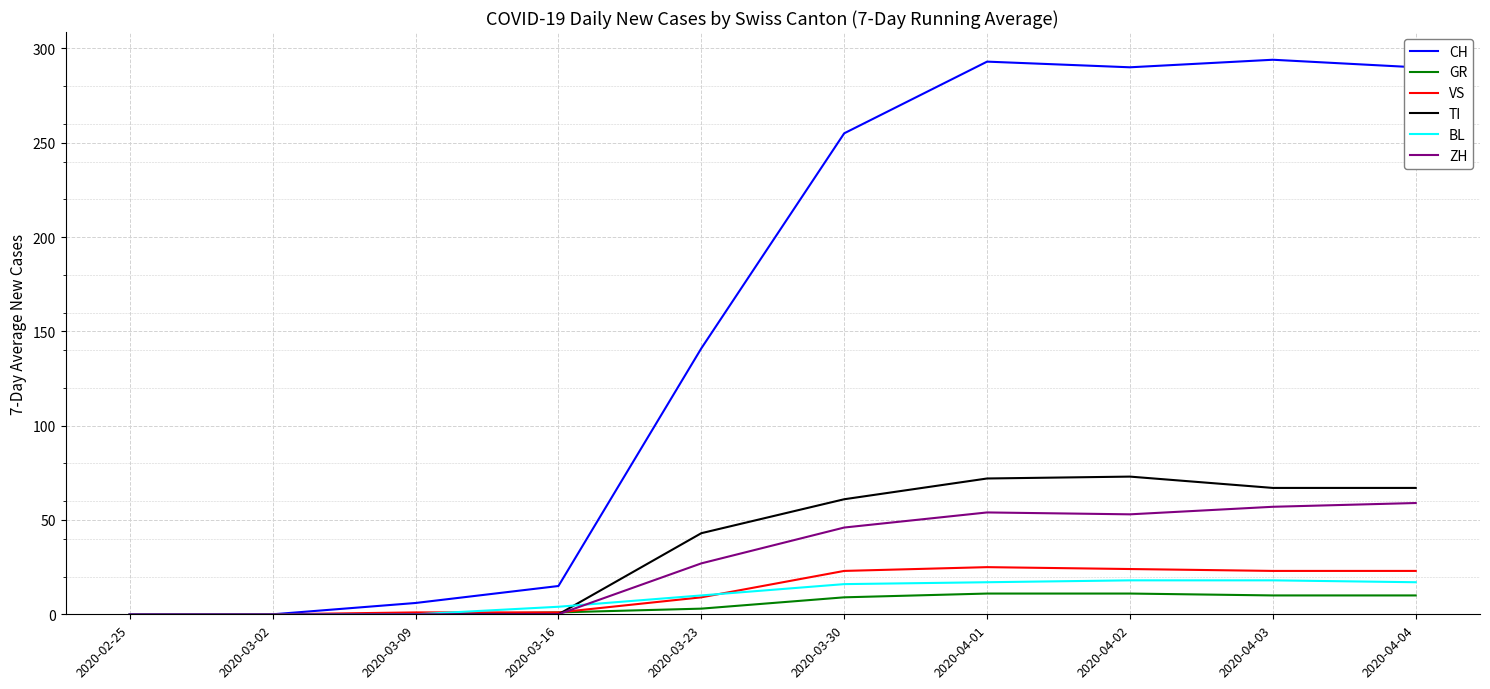

Is the value of ZH at 2020-04-02 greater than the value of VS at 2020-04-02?

Yes